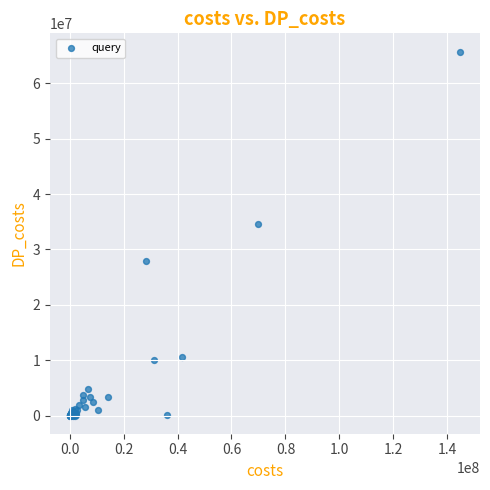

What Y value in the scatter plot is closest to 32866144?

34596825